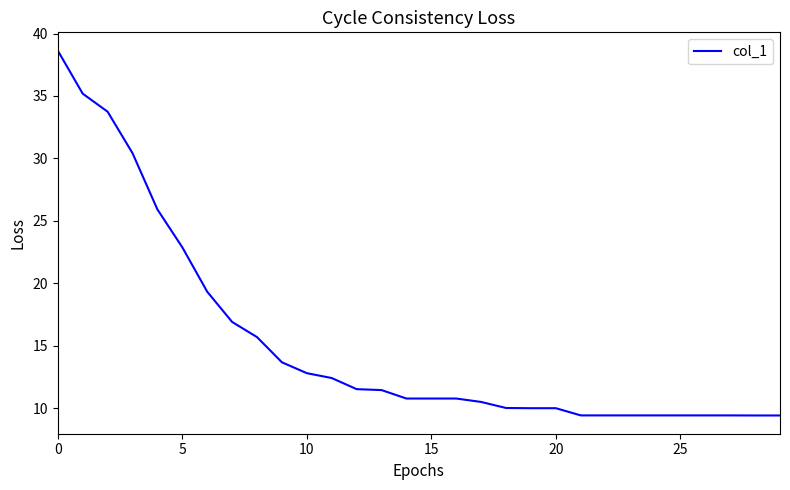

What is the smallest value displayed?

9.4